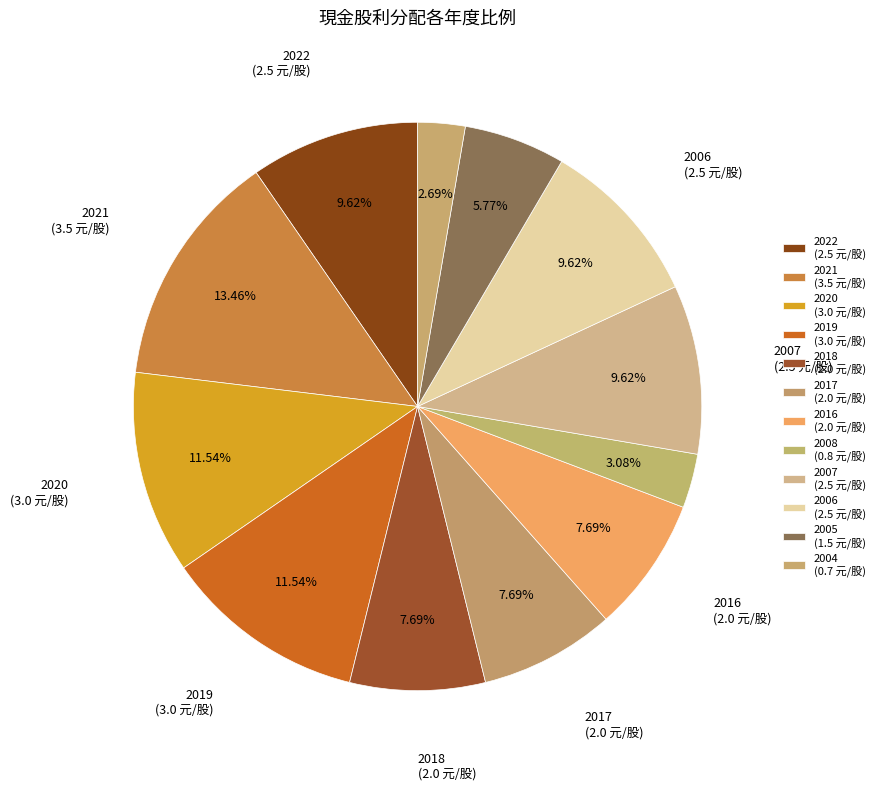

Does any single category account for the majority?

No